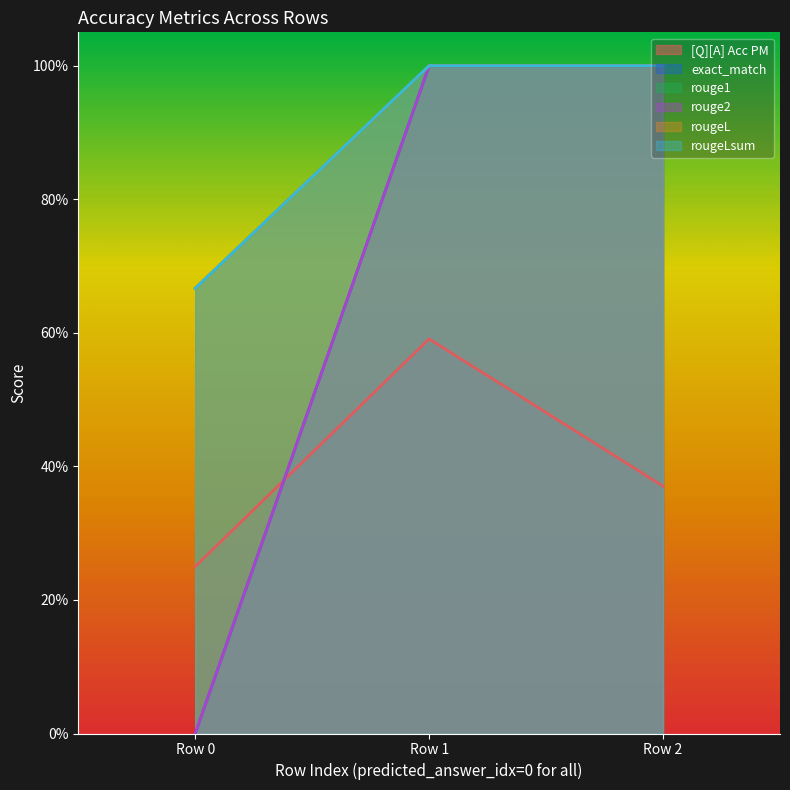

What is the sum of the rouge2 values at 0 and 0?

1.0